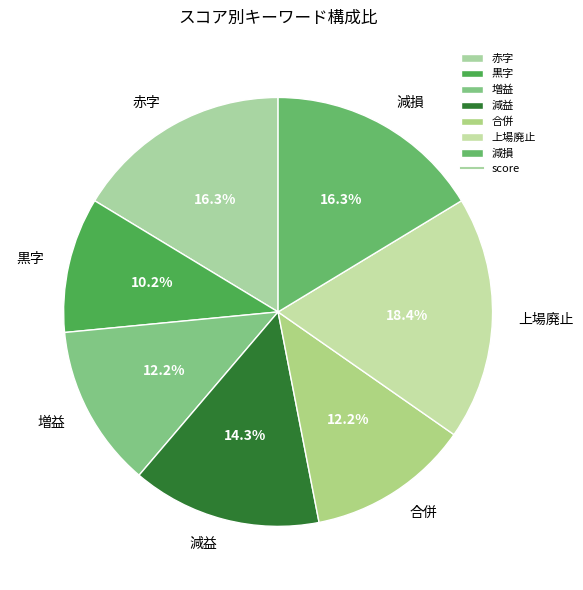

How many segments does this pie chart have?

7